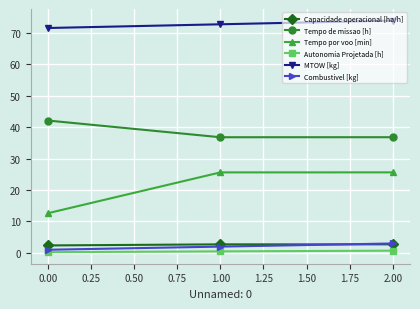

Rank the categories by MTOW [kg] value from highest to lowest.

2.00, 1.00, 0.00